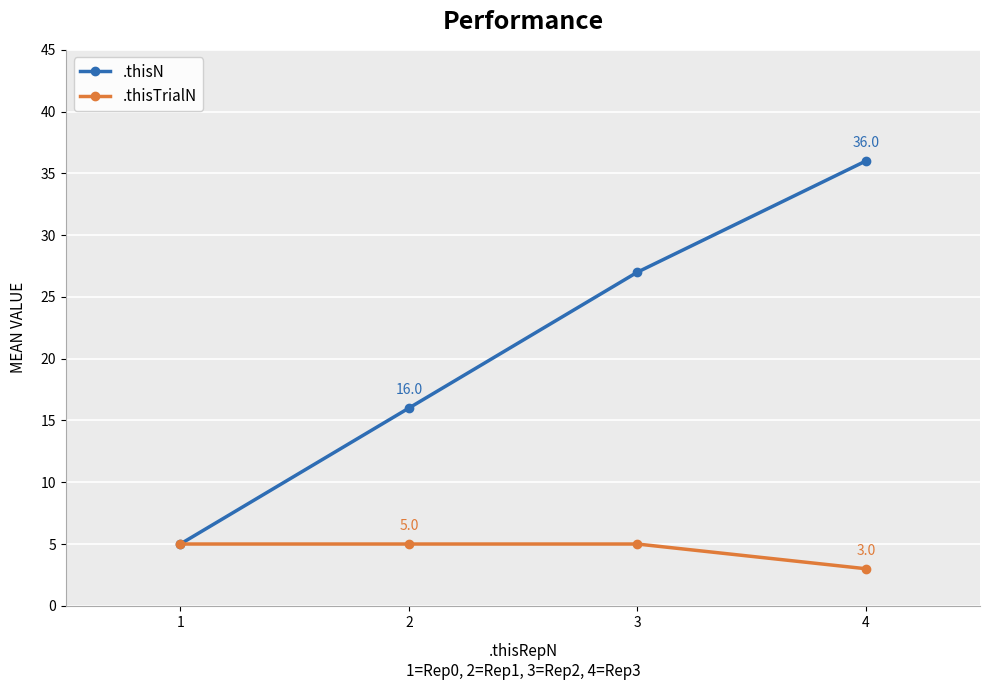

Read the .thisTrialN value at 2.

5